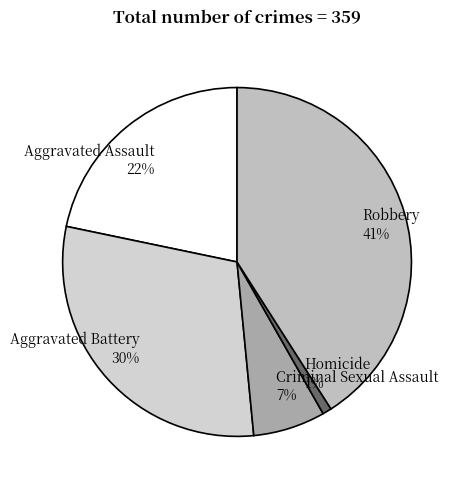

To the nearest percent, what percentage of the pie is Homicide?

1%